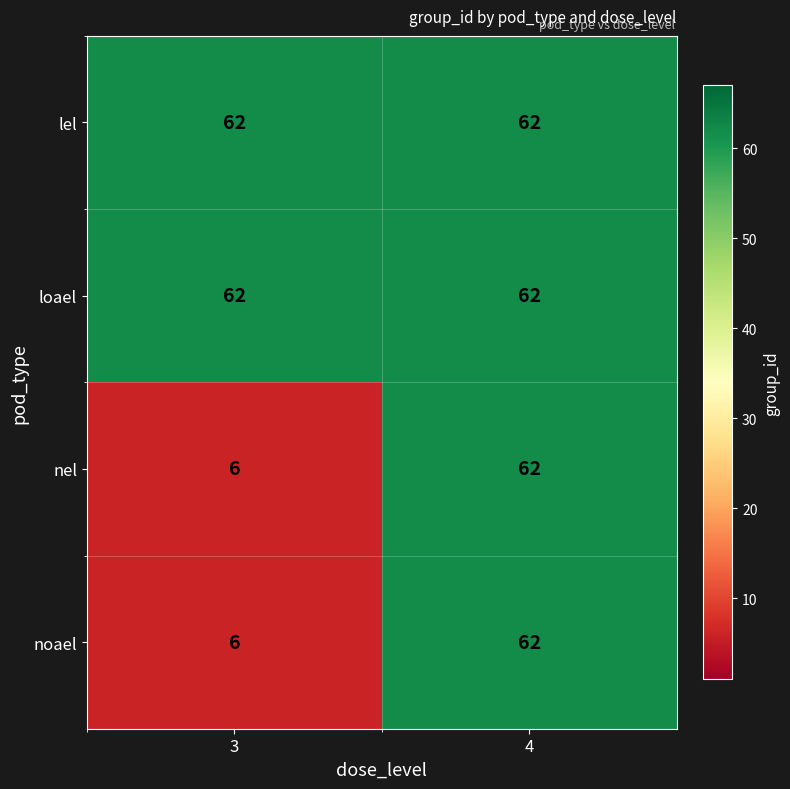

True or false: lel has a value of 88 at 3.

False